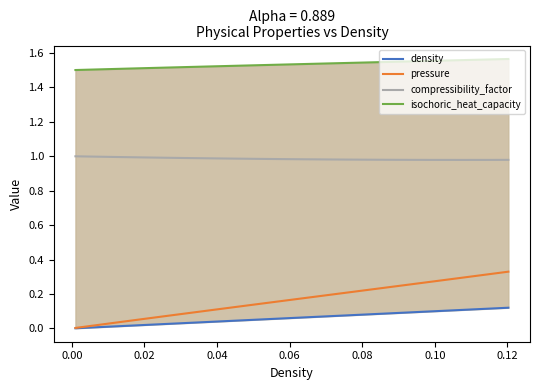

True or false: compressibility_factor and pressure intersect in this chart.

False